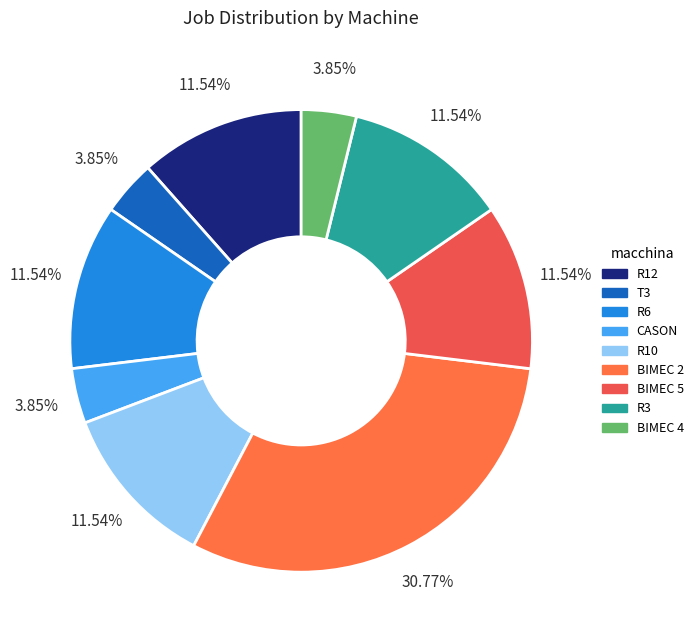

Between BIMEC 2 and BIMEC 5, which is larger?

BIMEC 2